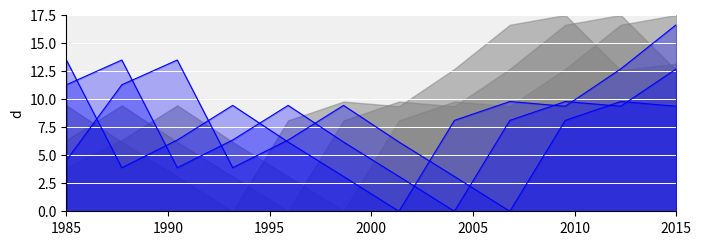

At how many categories does at least one series exceed 5?

12